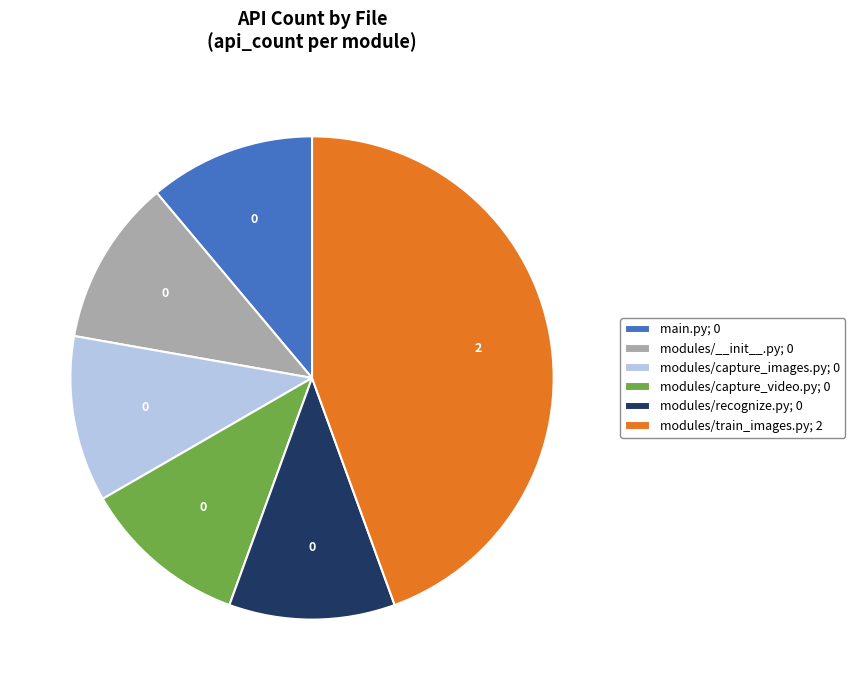

Approximately how many times larger is the value at modules/train_images.py; 2 compared to modules/recognize.py; 0?

4.0